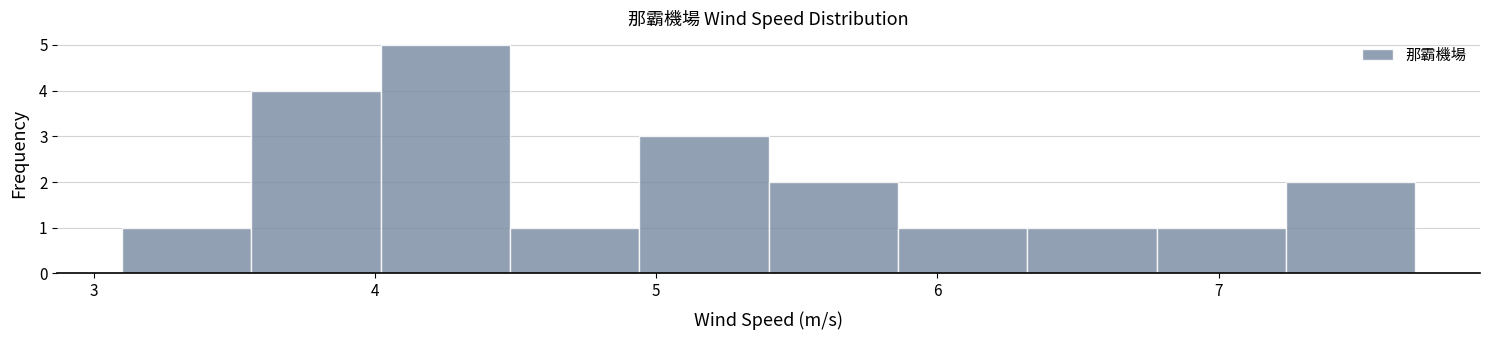

What is the height of the bar covering 5.40 to 5.86 on the x-axis? Neither the bar edges nor the heights are printed on the chart, so give them approximately, as read against the axes.

2